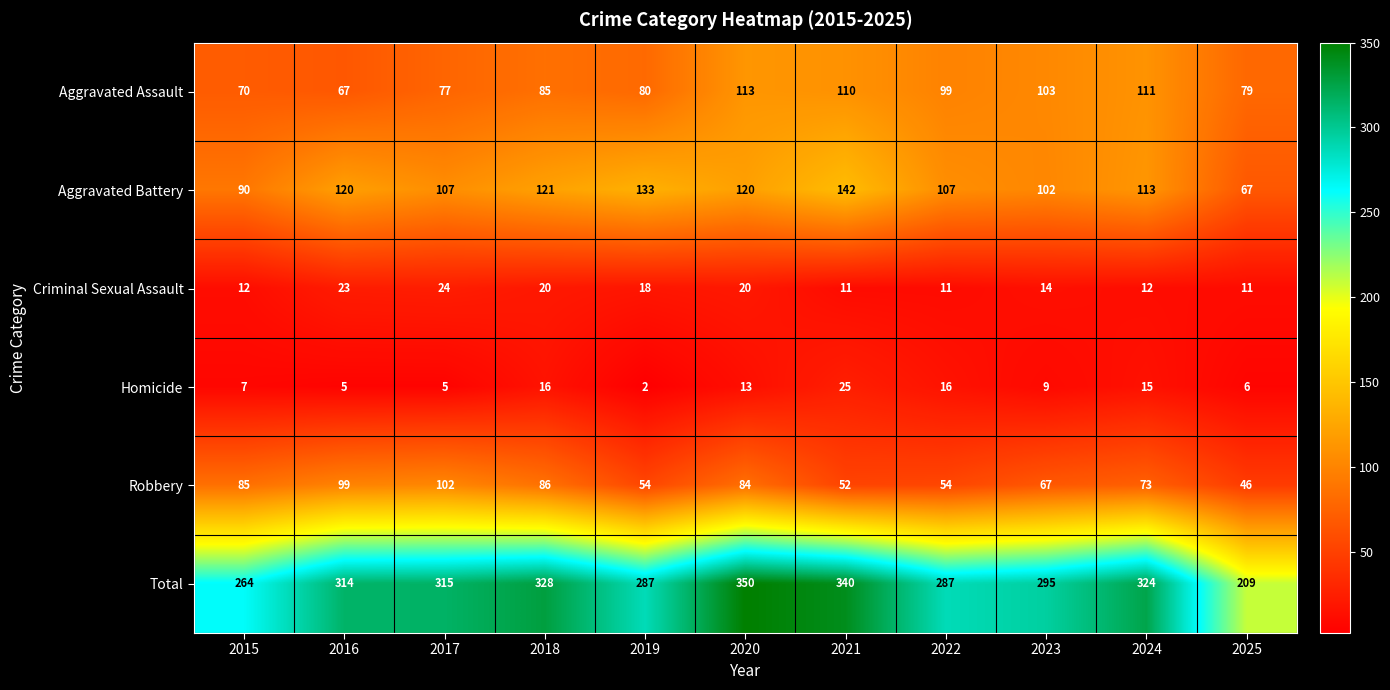

List the series in order of their peak value, lowest first.

Criminal Sexual Assault, Homicide, Robbery, Aggravated Assault, Aggravated Battery, Total